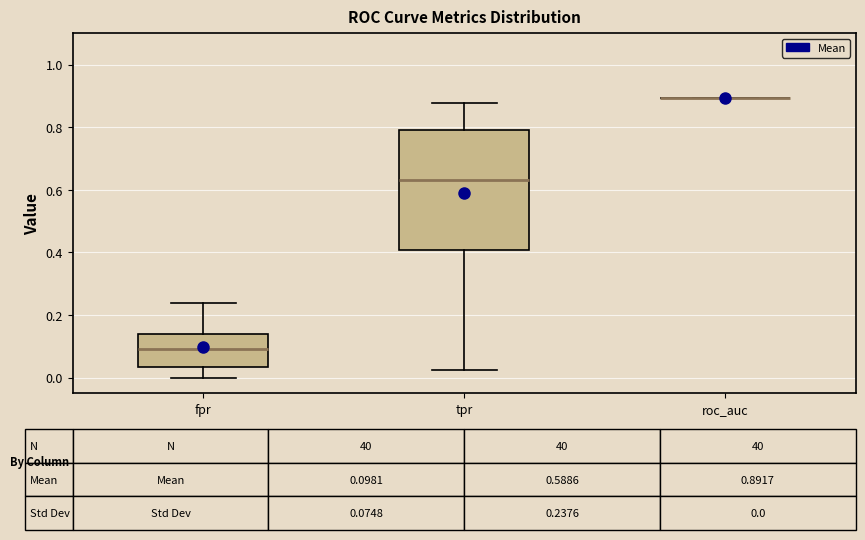

Comparing the boxes themselves (not the whiskers), which one is the tallest?

tpr